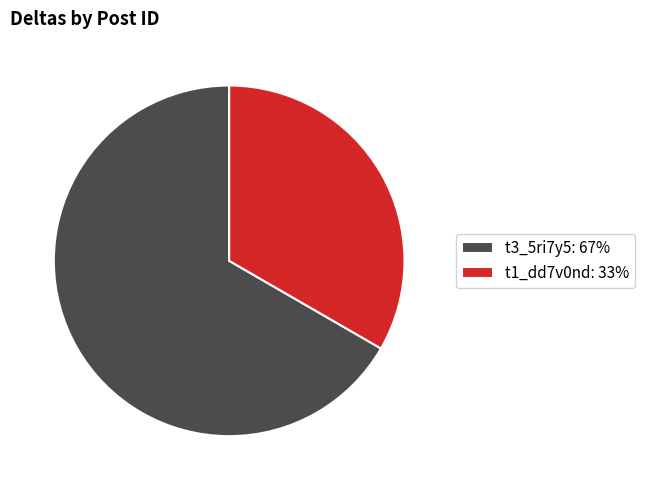

Do t3_5ri7y5: 67% and t1_dd7v0nd: 33% together represent more than half of the pie?

Yes